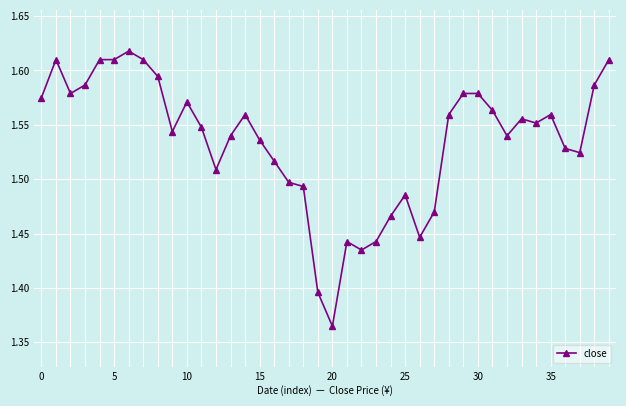

What is the sum of all values?

61.4